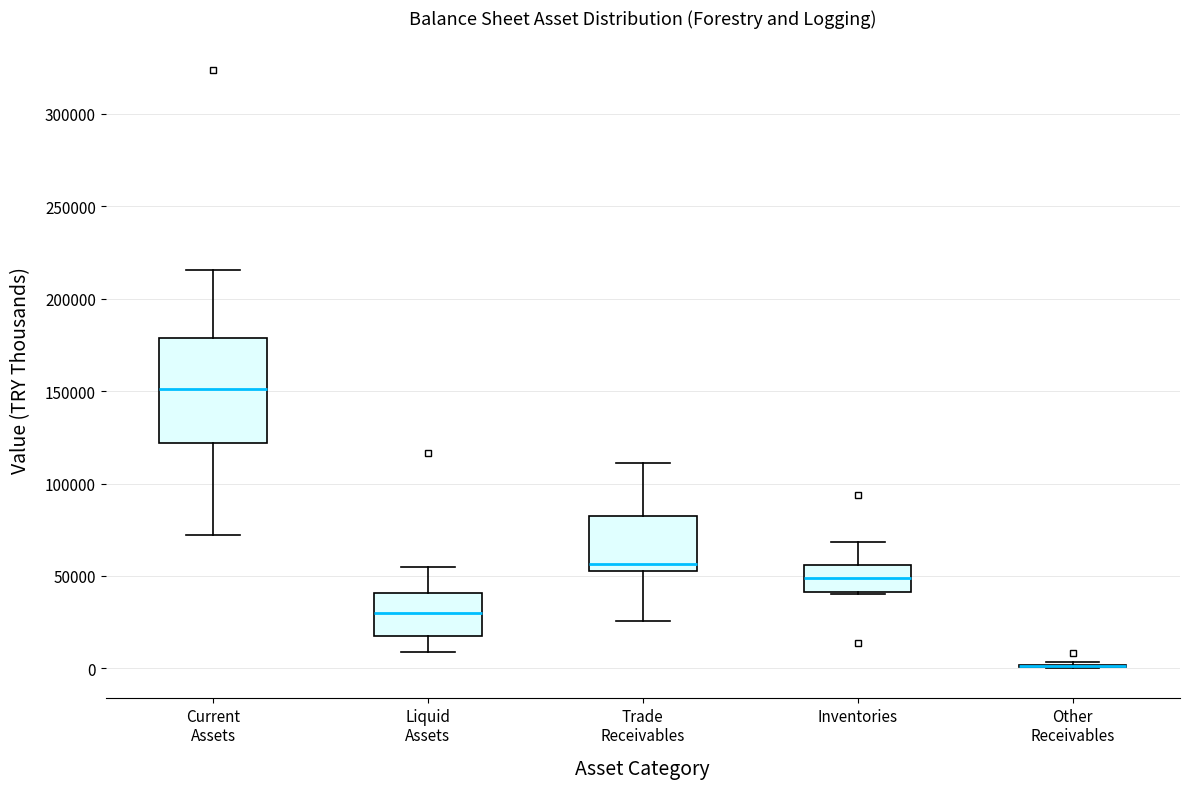

Reading left to right, transcribe this box plot: for each box, give where its median line is, the range the box spans, and where its two whiskers end, as read against the y-axis. The values are not printed on the chart, so give them approximately, as read against the axis.

Current Assets: median 150000, box 120000 to 180000, whiskers 70000 to 215000
Liquid Assets: median 30000, box 20000 to 40000, whiskers 10000 to 55000
Trade Receivables: median 55000 (just above the box's lower edge), box 55000 to 85000, whiskers 25000 to 110000
Inventories: median 50000, box 40000 to 55000, whiskers 40000 to 70000
Other Receivables: box collapsed to a line at 0, whiskers 0 to 5000